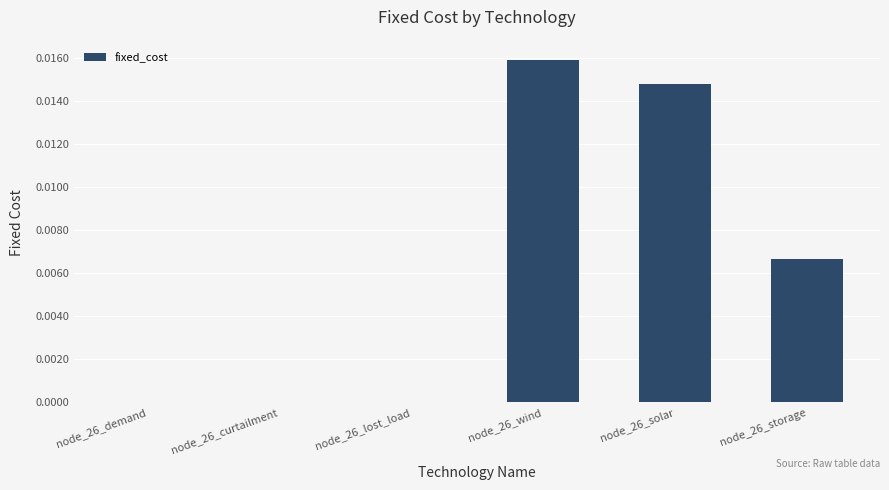

The value at node_26_wind is 0.0. True or false?

True